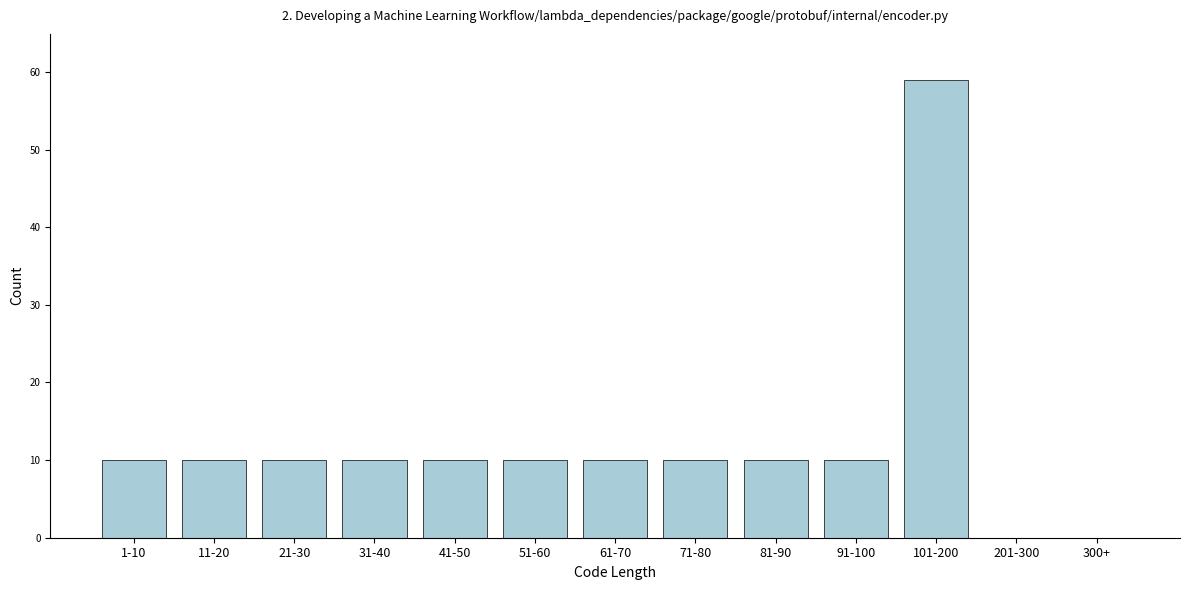

Reading left to right, extract all data points from this chart.

1-10=10	11-20=10	21-30=10	31-40=10	41-50=10	51-60=10	61-70=10	71-80=10	81-90=10	91-100=10	101-200=59	201-300=0	300+=0